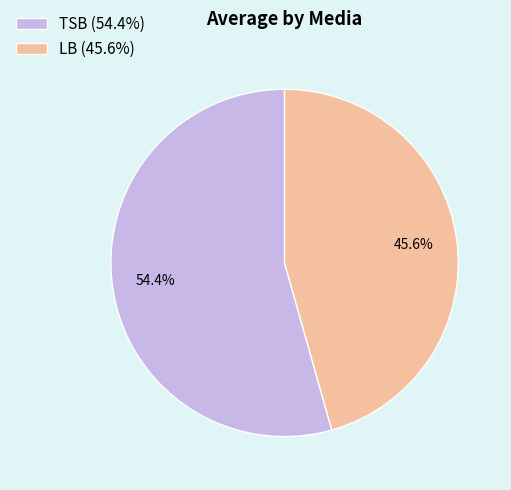

Rank the categories by value from highest to lowest.

TSB, LB